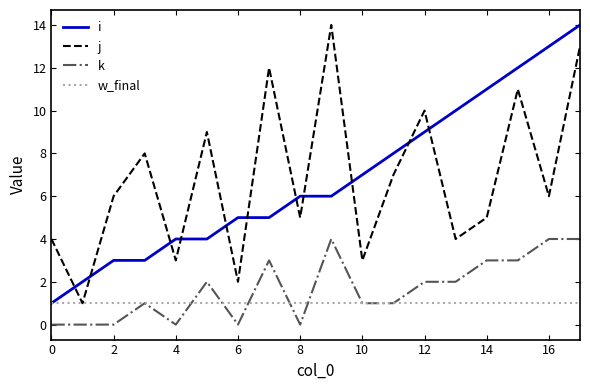

True or false: j and i cross at least once.

True